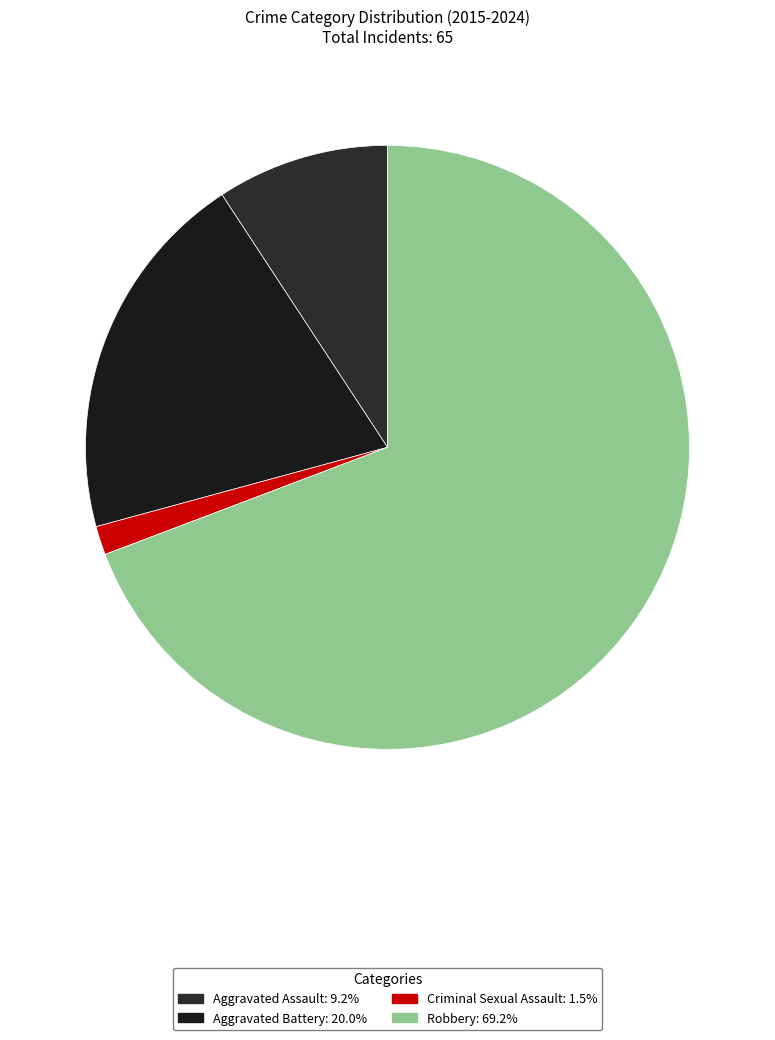

True or false: Aggravated Assault accounts for 15% of the total.

False